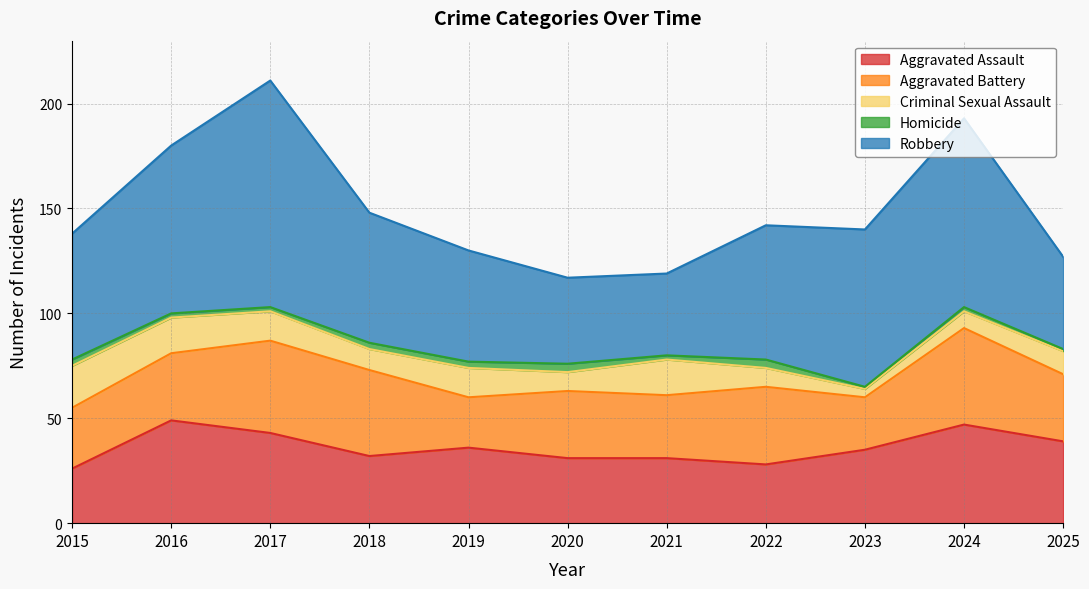

At 2025, list the series in order from largest to smallest.

Robbery, Aggravated Assault, Aggravated Battery, Criminal Sexual Assault, Homicide